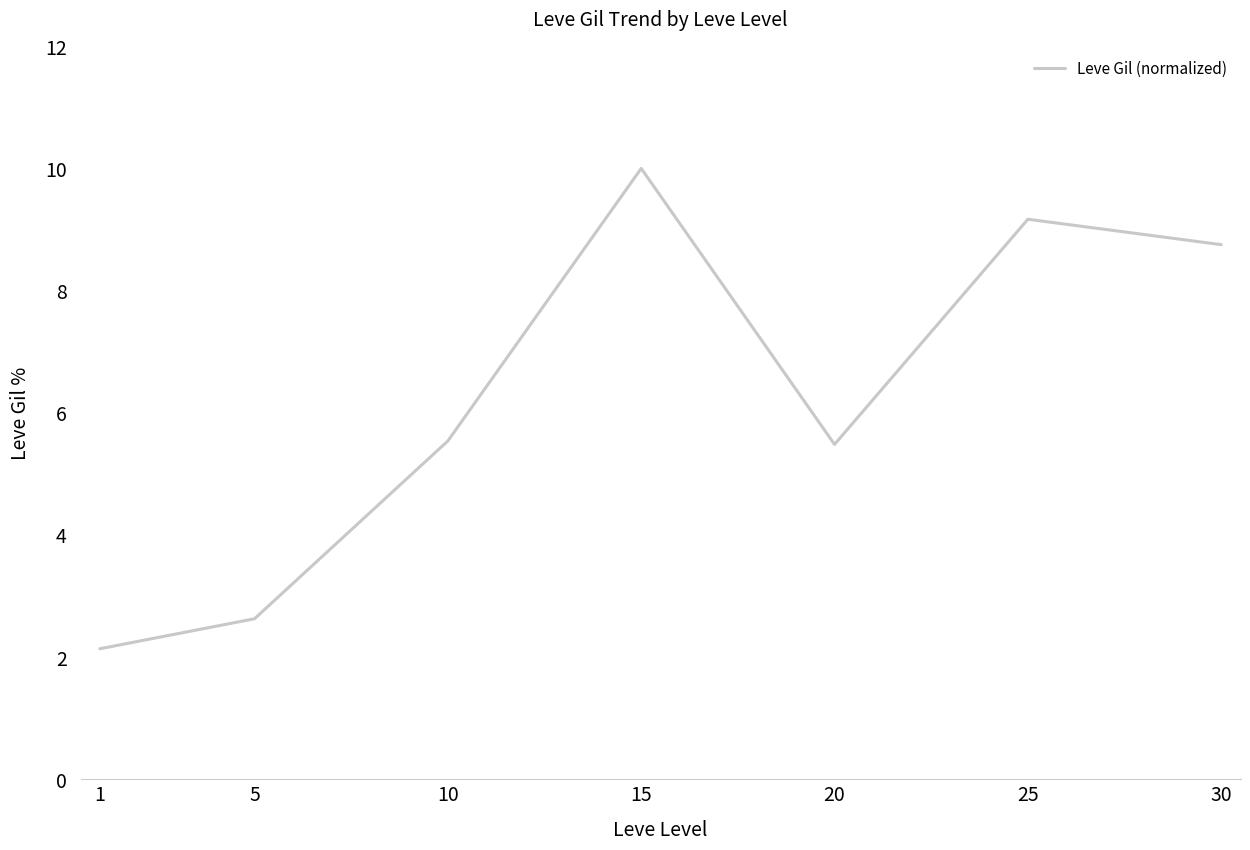

What is the sum of all values?

43.7